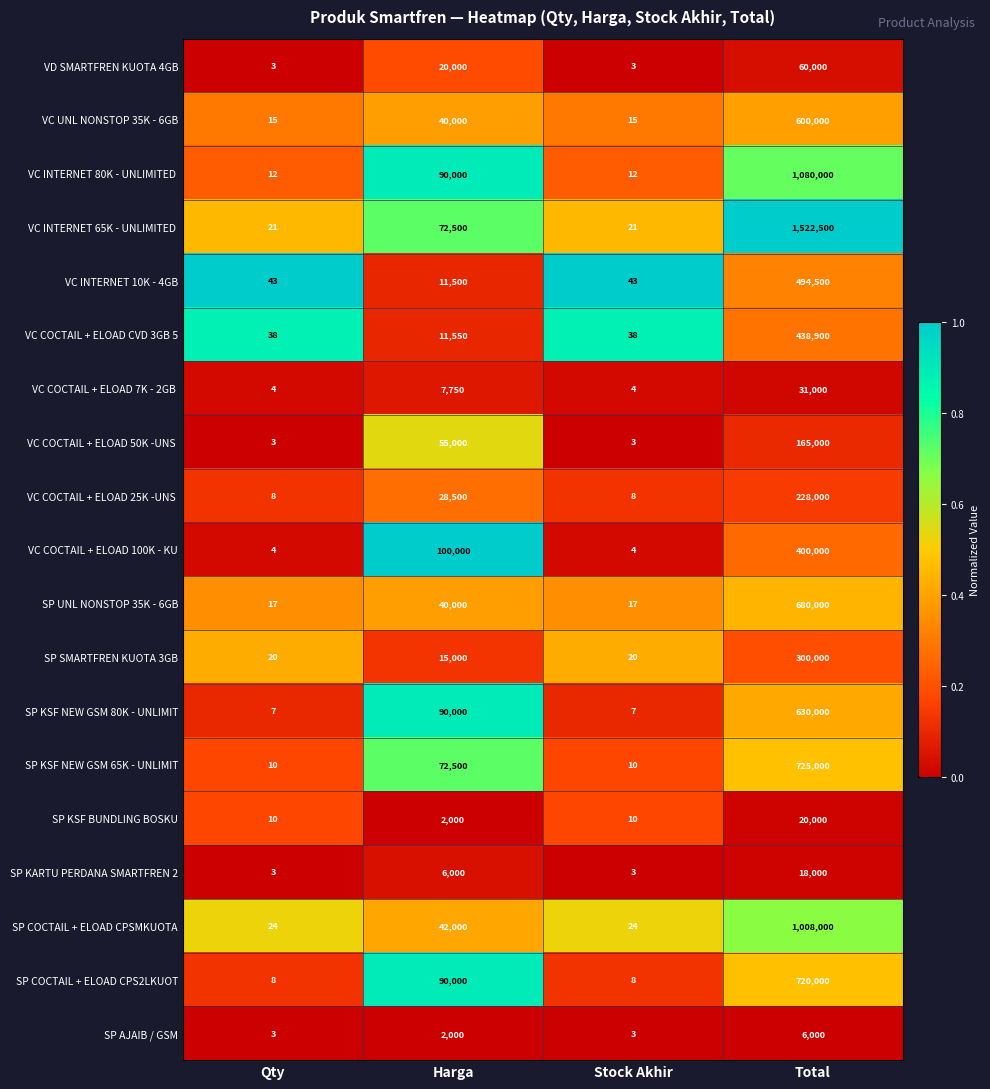

The value of VC COCTAIL + ELOAD 100K - KU at Total is 400000. True or false?

True